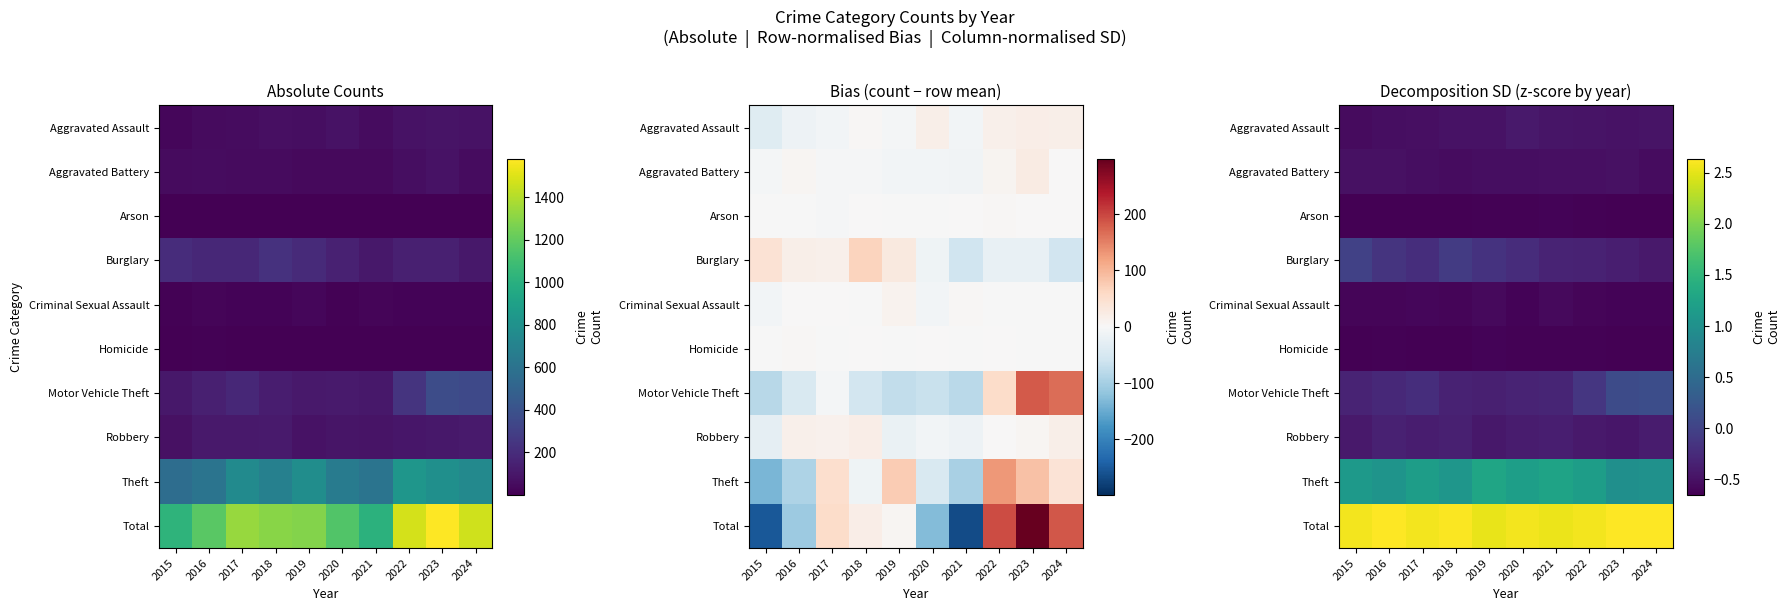

What is the spread (max minus min) of values at 2021?

3.2